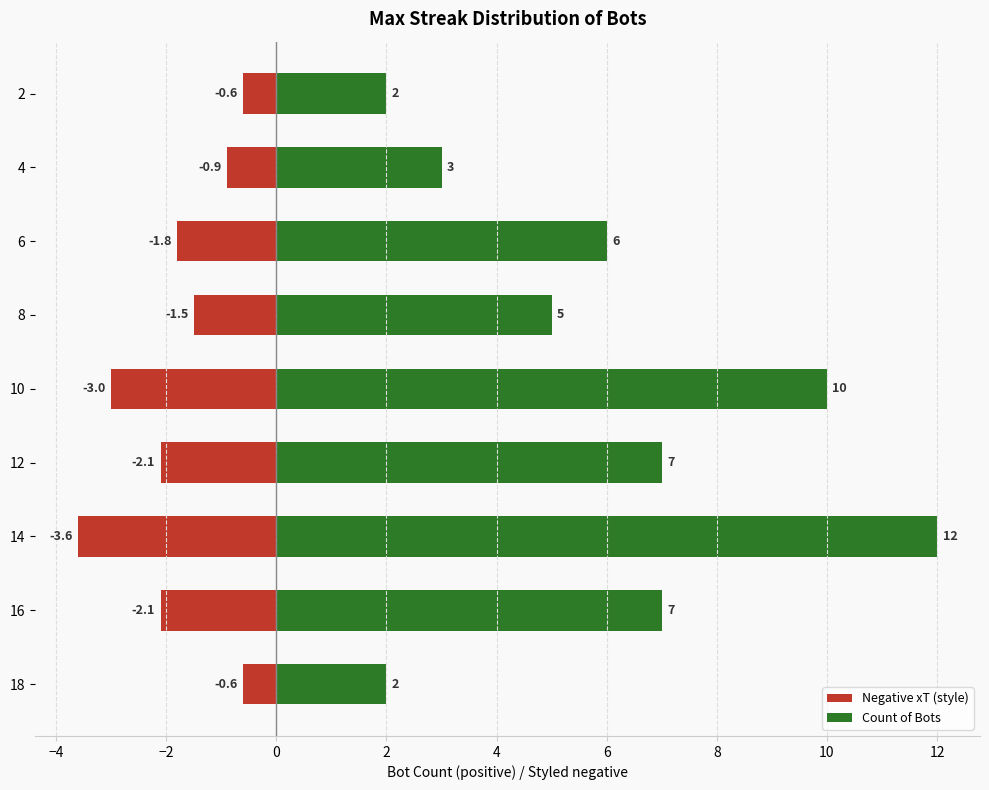

Is the value of Count of Bots at 4 greater than the value of Negative xT (style) at 6?

Yes